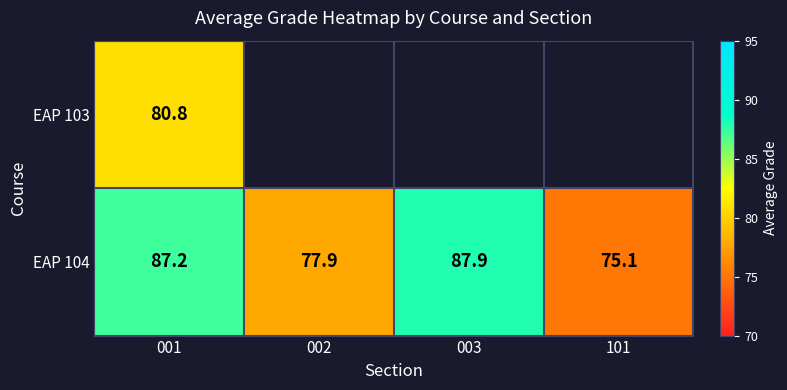

True or false: EAP 104 has a value of 56.9 at 003.

False